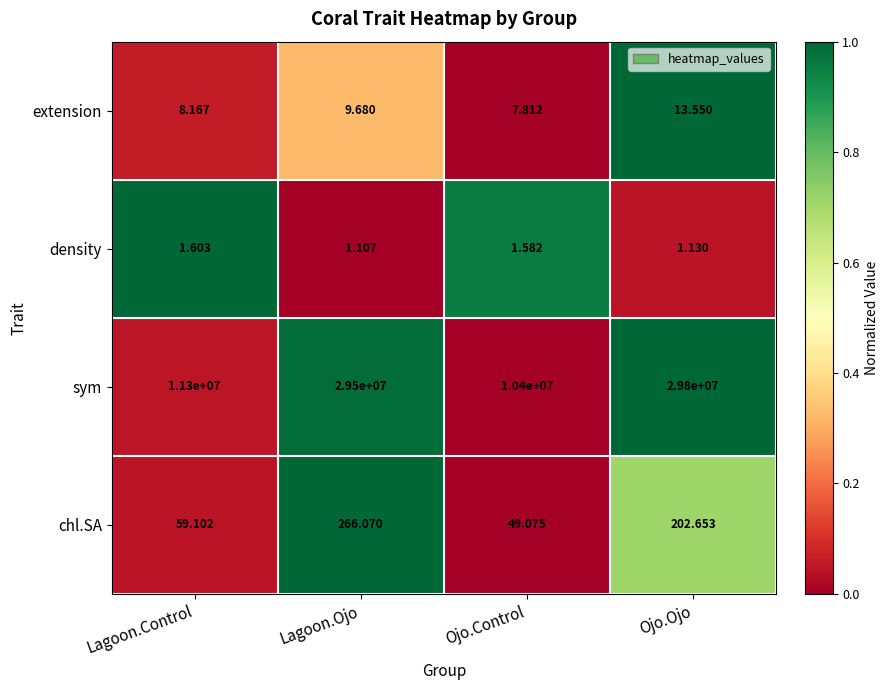

Which series has the widest spread of values?

sym